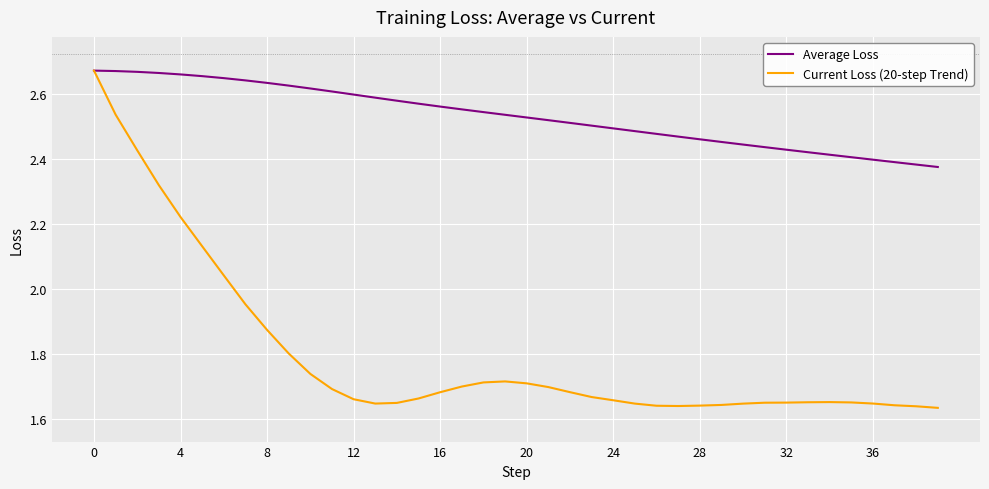

Which series has the largest total across all categories?

Average Loss